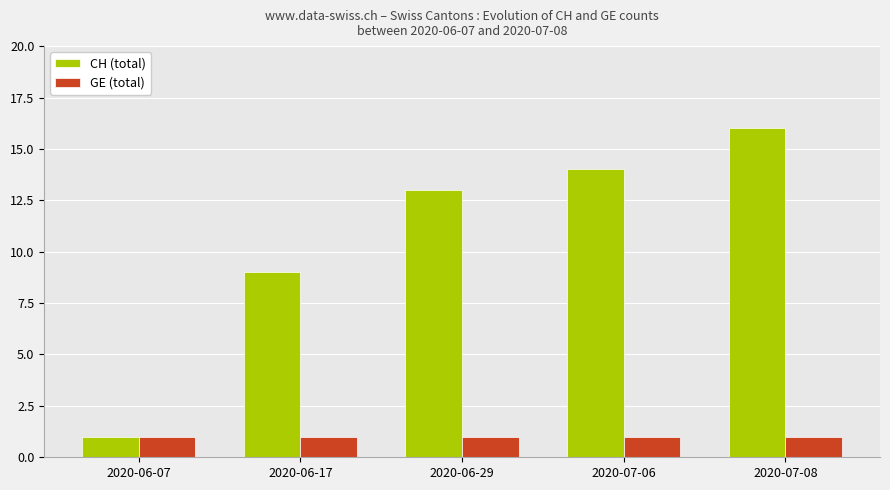

List the series in order of their peak value, highest first.

CH (total), GE (total)